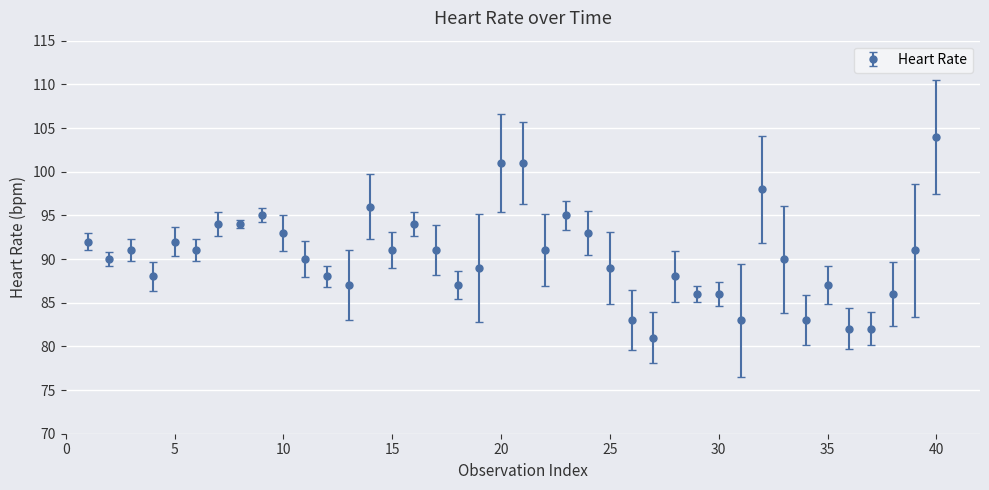

What is the smallest value displayed?

81